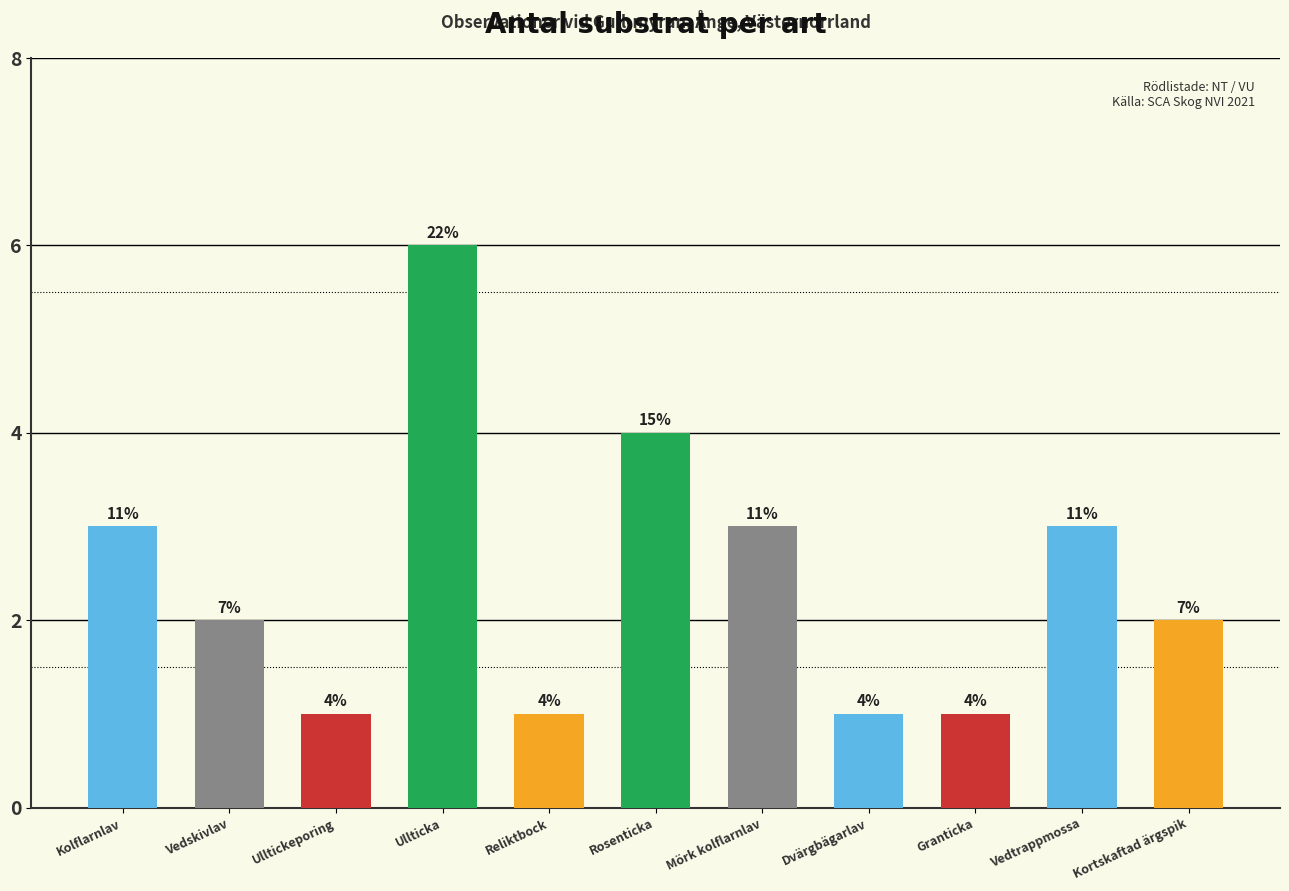

Are the bars horizontal?

No